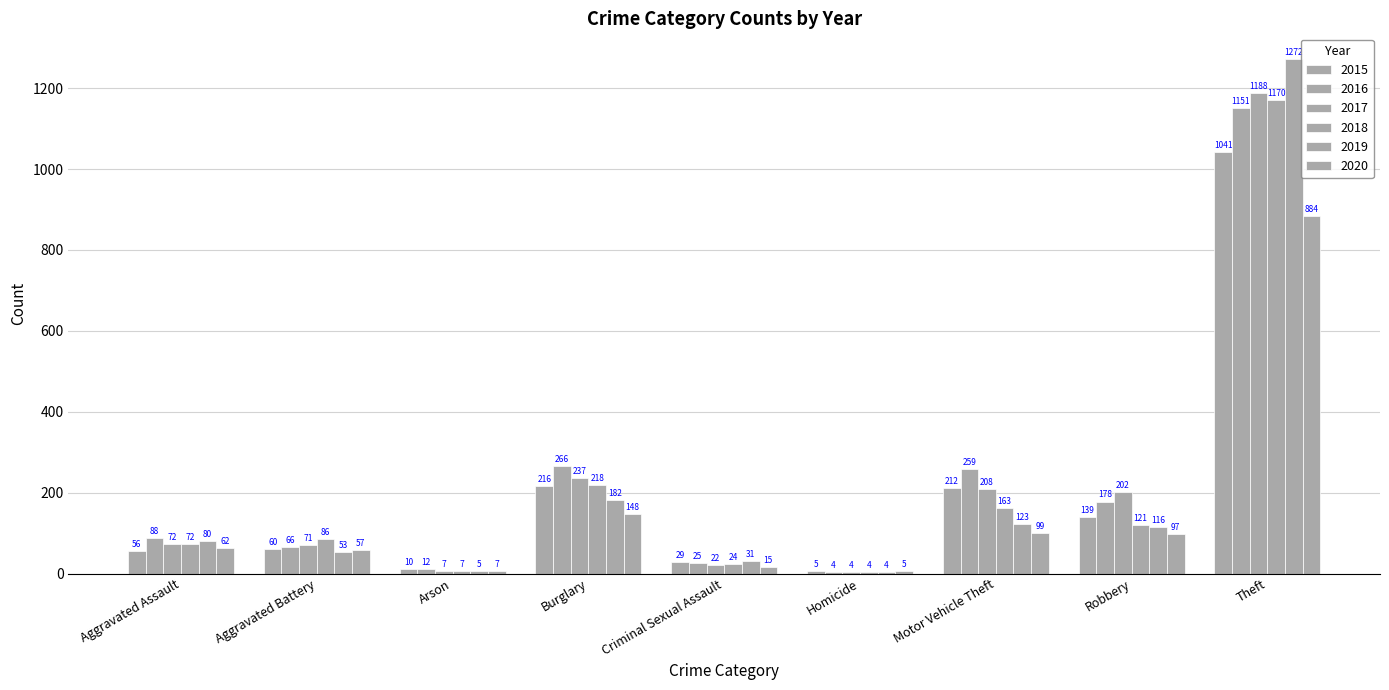

What is the average value of the 2015 series?

196